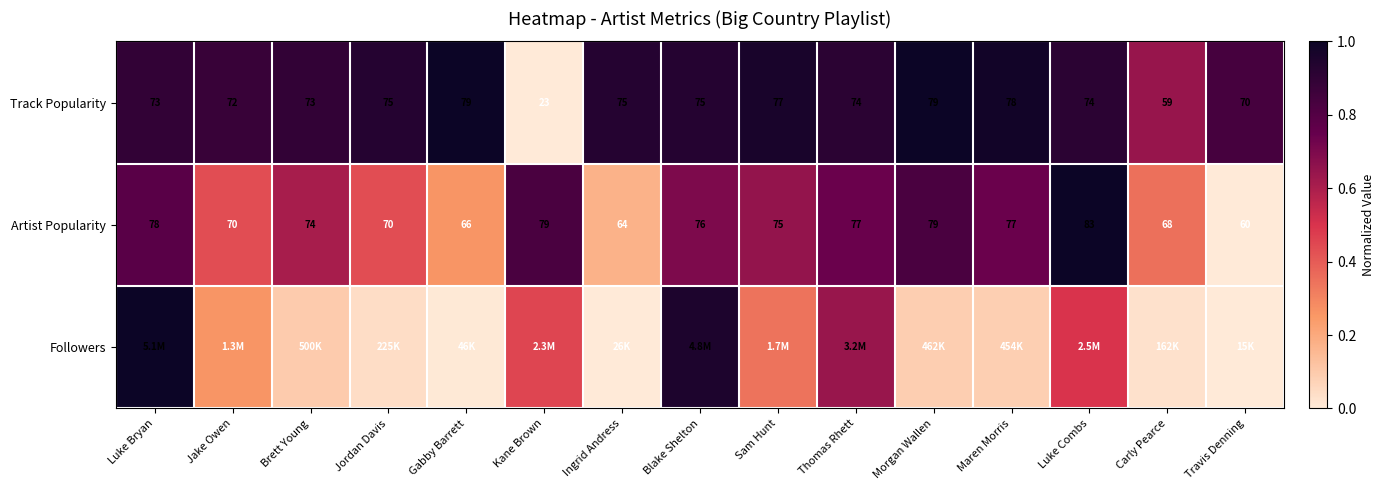

Where is Track Popularity nearest to the value 51?

Carly Pearce